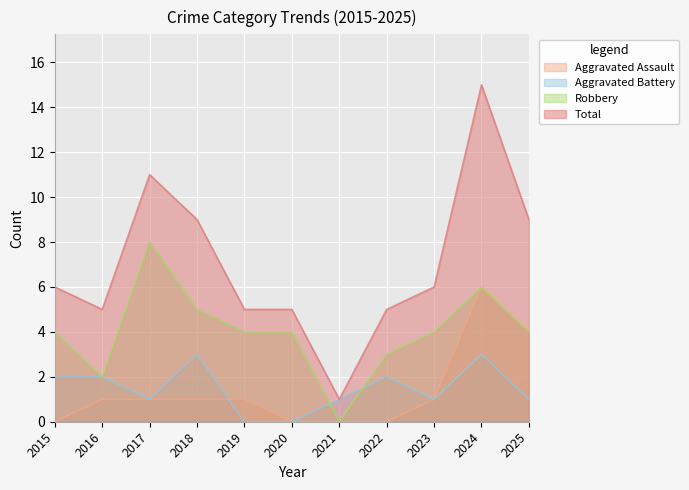

In Aggravated Assault, how many points are higher than both neighbors (excluding endpoints)?

1